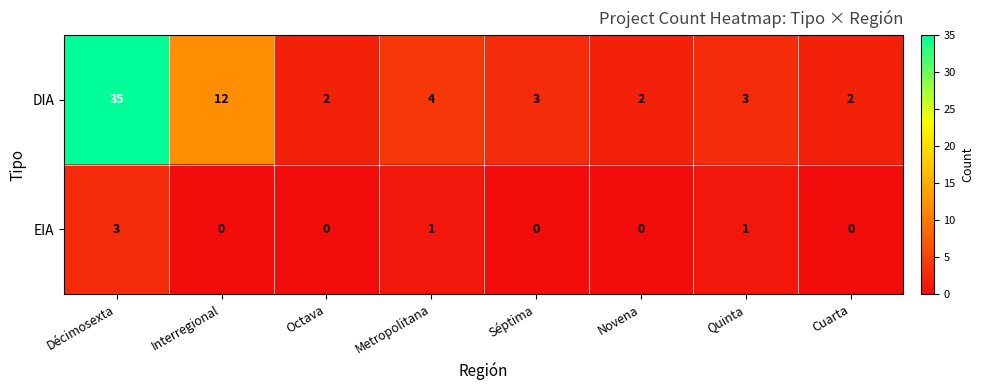

What is the difference between the maximum and minimum values in the DIA series?

33